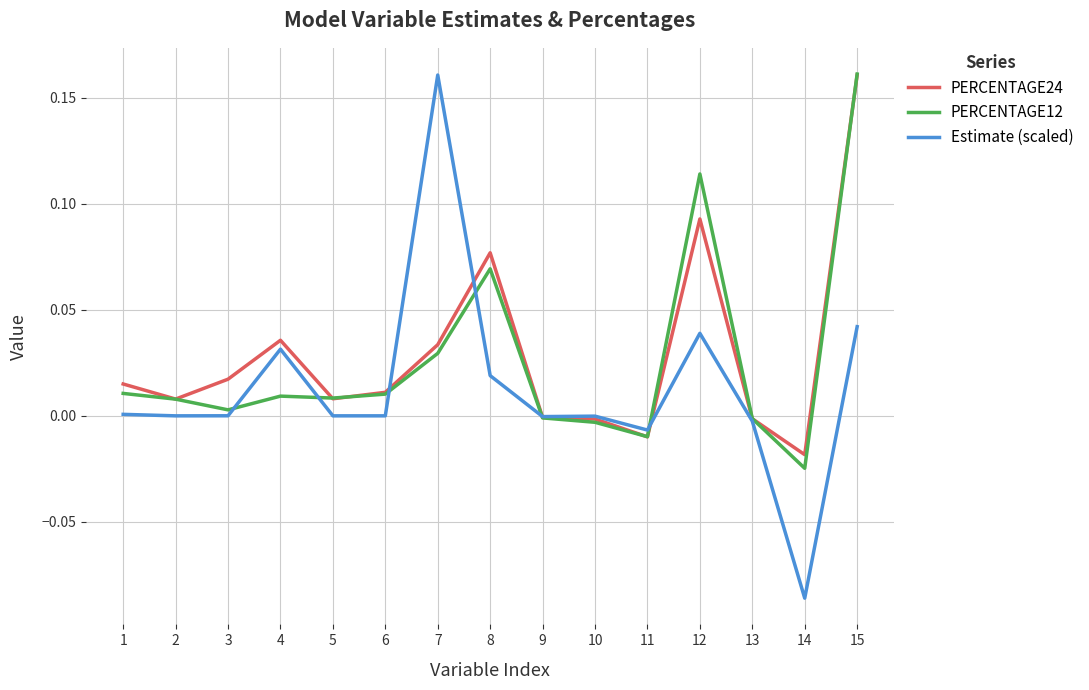

The value of PERCENTAGE24 at 6 is 0.0. True or false?

True